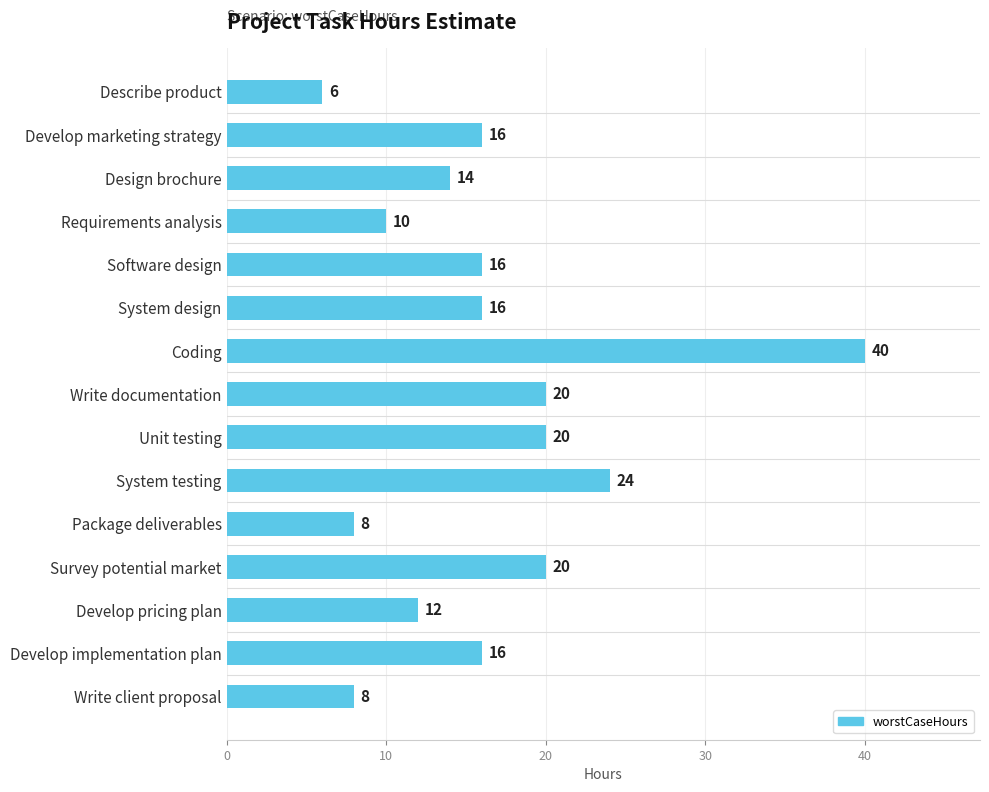

Reading top to bottom, what are all the values shown in this chart?

6	16	14	10	16	16	40	20	20	24	8	20	12	16	8